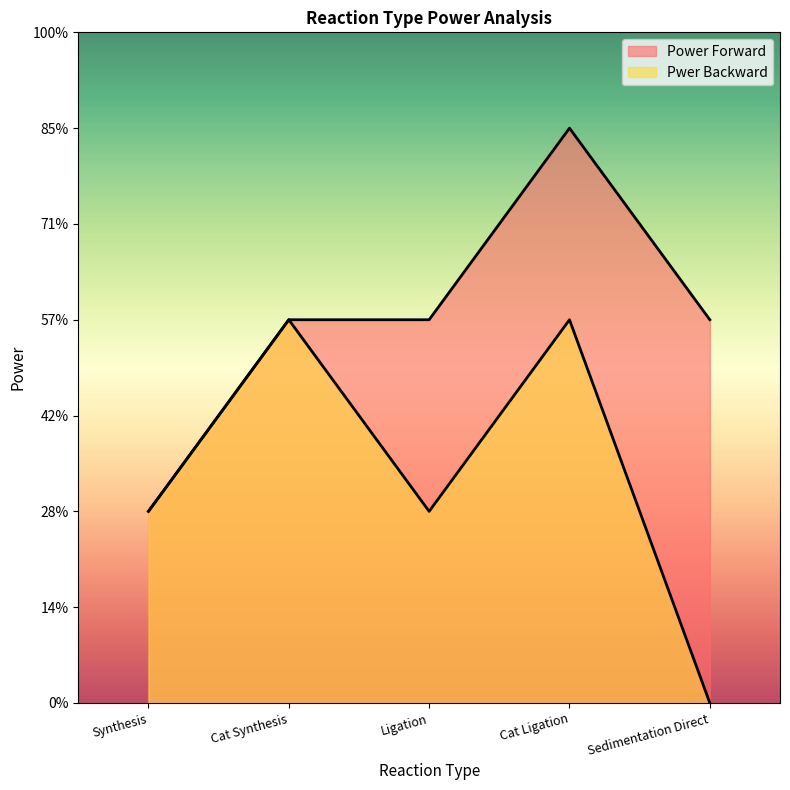

Count the number of data series in this chart.

2